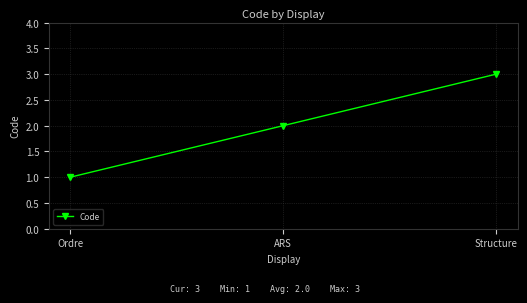

What is the change in value from Ordre to Structure?

+2